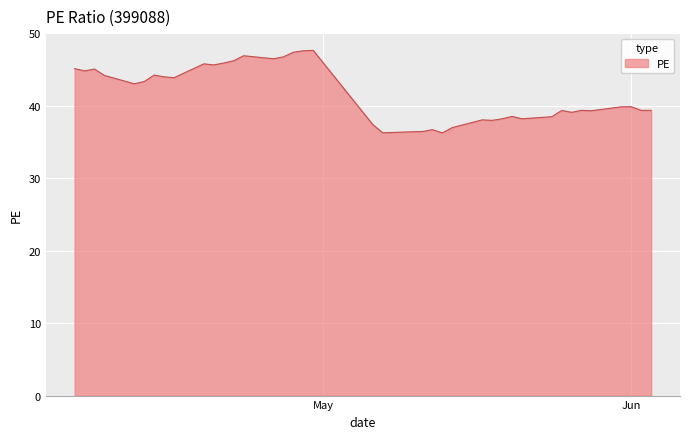

What is the greatest value displayed?

47.6